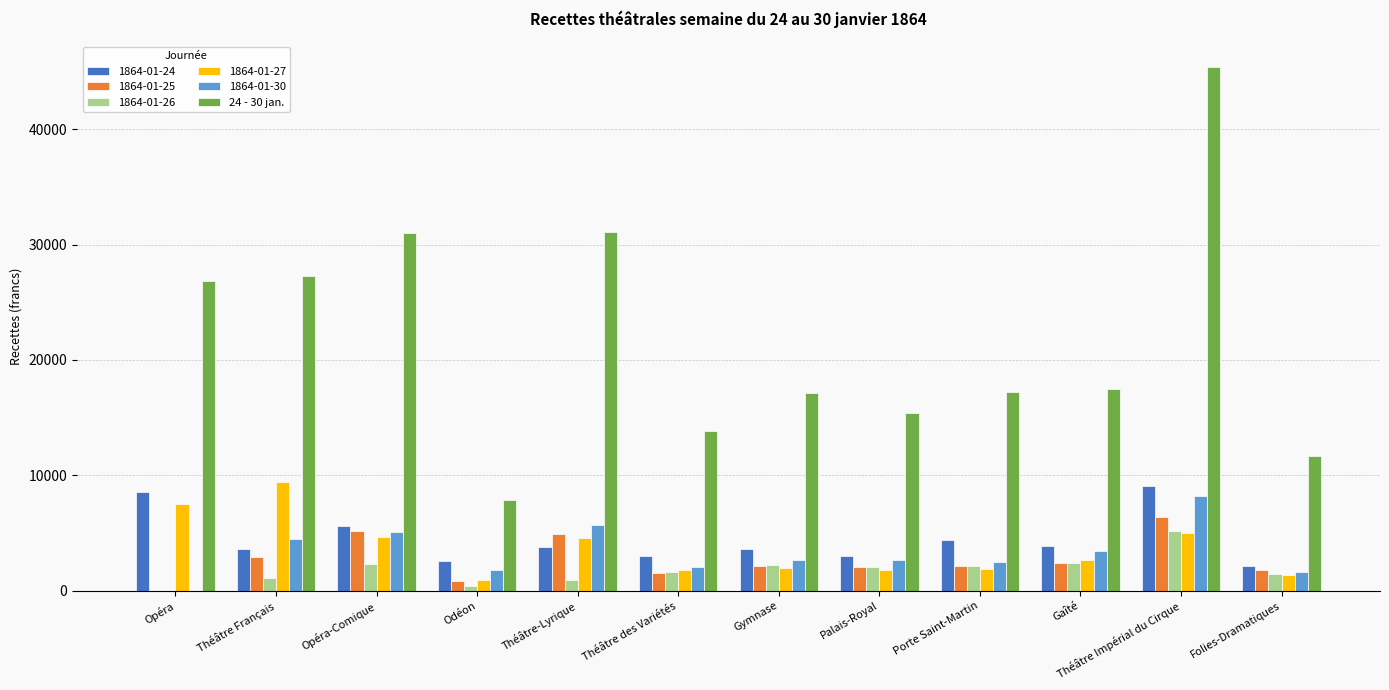

Which series changed the most between Opéra-Comique and Théâtre Impérial du Cirque?

24 - 30 jan.